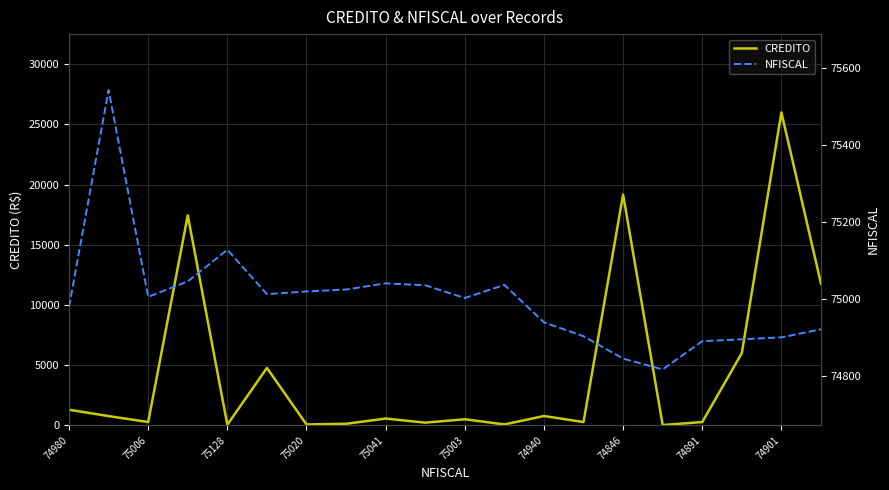

True or false: NFISCAL and CREDITO intersect in this chart.

False